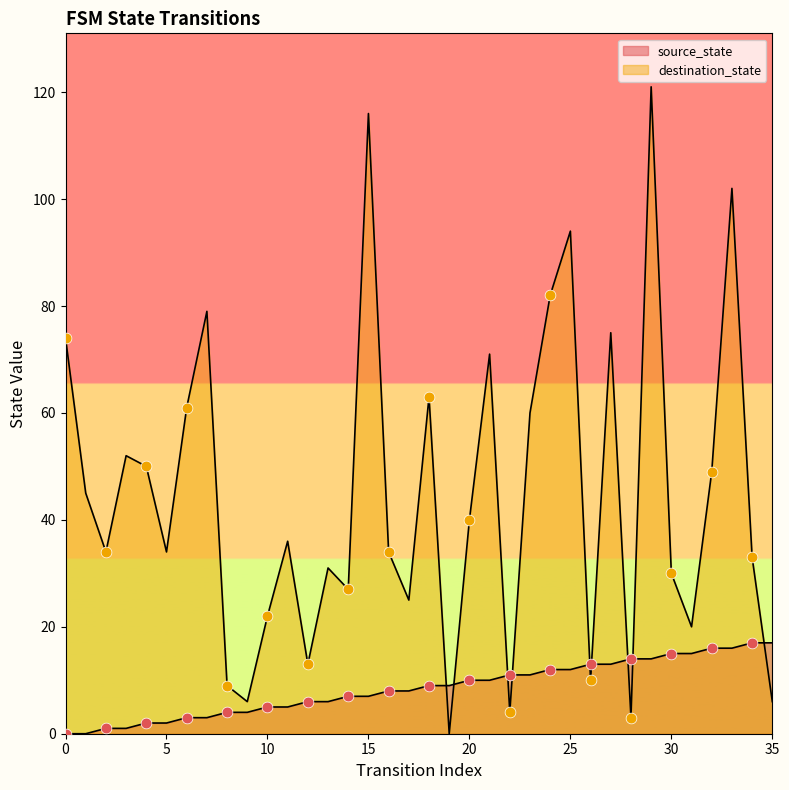

What are all the series names shown in the legend?

source_state, destination_state